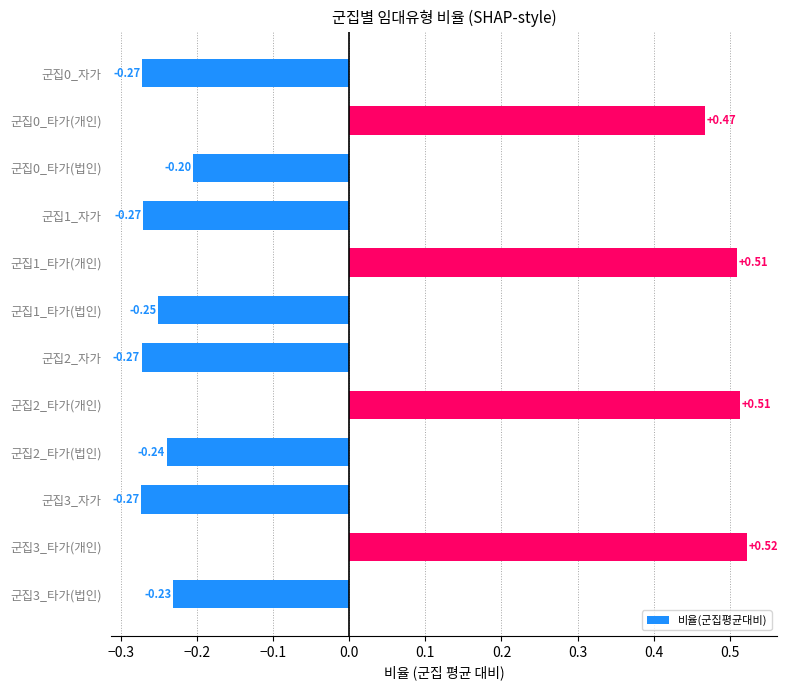

What is the difference between the second highest and minimum values?

0.8